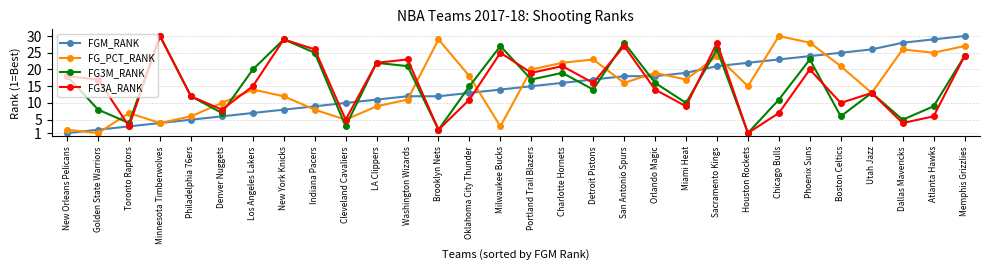

Reading left to right, transcribe all the data shown in this chart.

FGM_RANK: 1	2	3	4	5	6	7	8	9	10	11	12	12	13	14	15	16	17	18	18	19	21	22	23	24	25	26	28	29	30
FG_PCT_RANK: 2	1	7	4	6	10	14	12	8	5	9	11	29	18	3	20	22	23	16	19	17	24	15	30	28	21	13	26	25	27
FG3M_RANK: 18	8	4	30	12	7	20	29	25	3	22	21	2	15	27	17	19	14	28	16	10	26	1	11	23	6	13	5	9	24
FG3A_RANK: 18	17	3	30	12	8	15	29	26	5	22	23	2	11	25	19	21	16	27	14	9	28	1	7	20	10	13	4	6	24